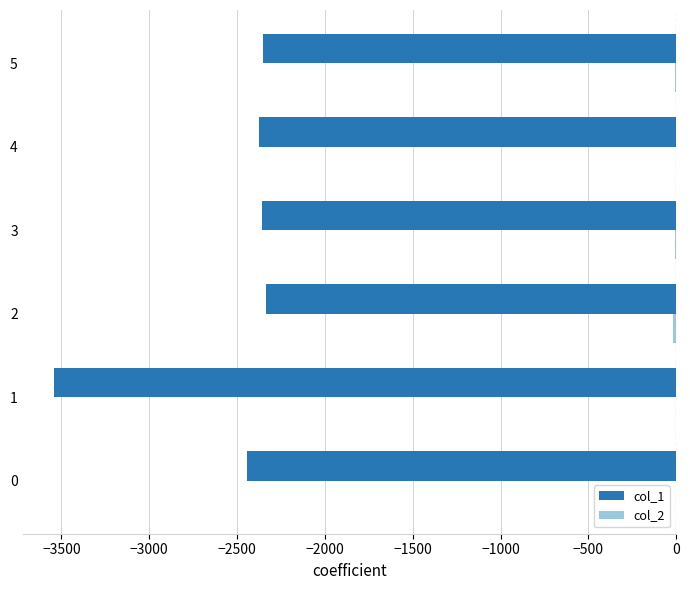

The value of col_1 at 1 is -3544. True or false?

True